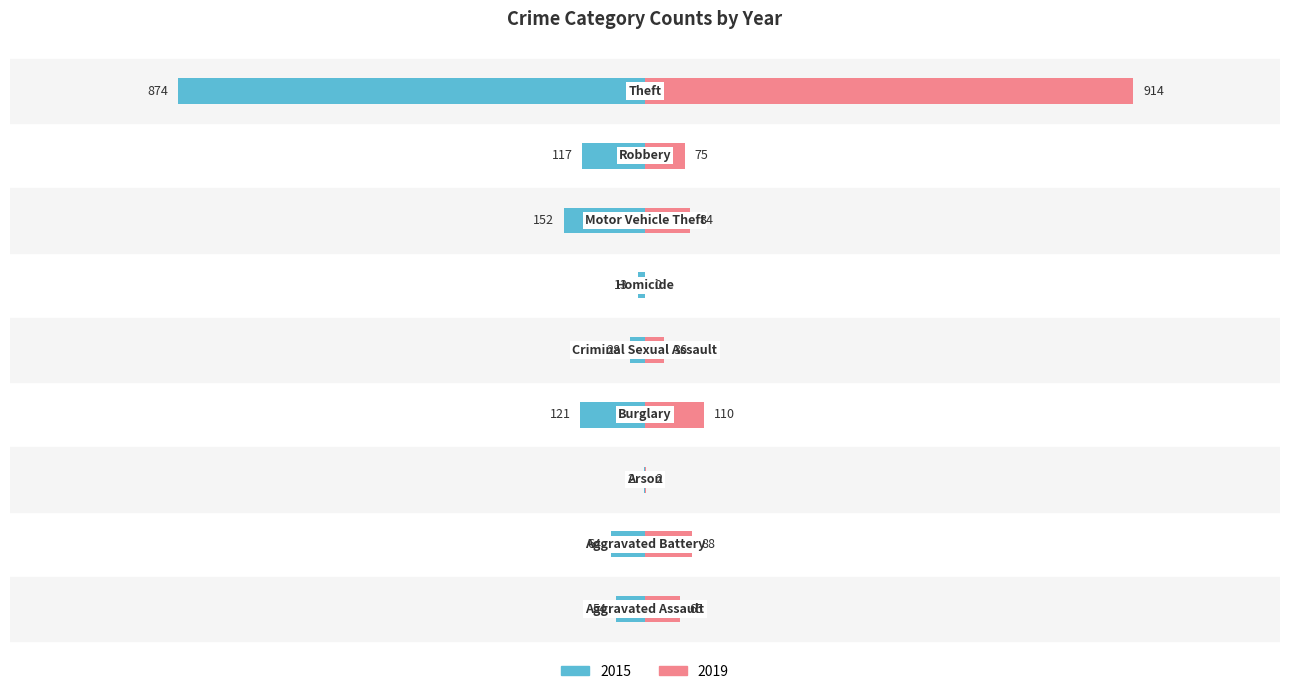

Reading left to right, transcribe all the data shown in this chart.

2015: Aggravated Assault=-54	Aggravated Battery=-64	Arson=-2	Burglary=-121	Criminal Sexual Assault=-28	Homicide=-13	Motor Vehicle Theft=-152	Robbery=-117	Theft=-874
2019: Aggravated Assault=65	Aggravated Battery=88	Arson=2	Burglary=110	Criminal Sexual Assault=36	Homicide=0	Motor Vehicle Theft=84	Robbery=75	Theft=914